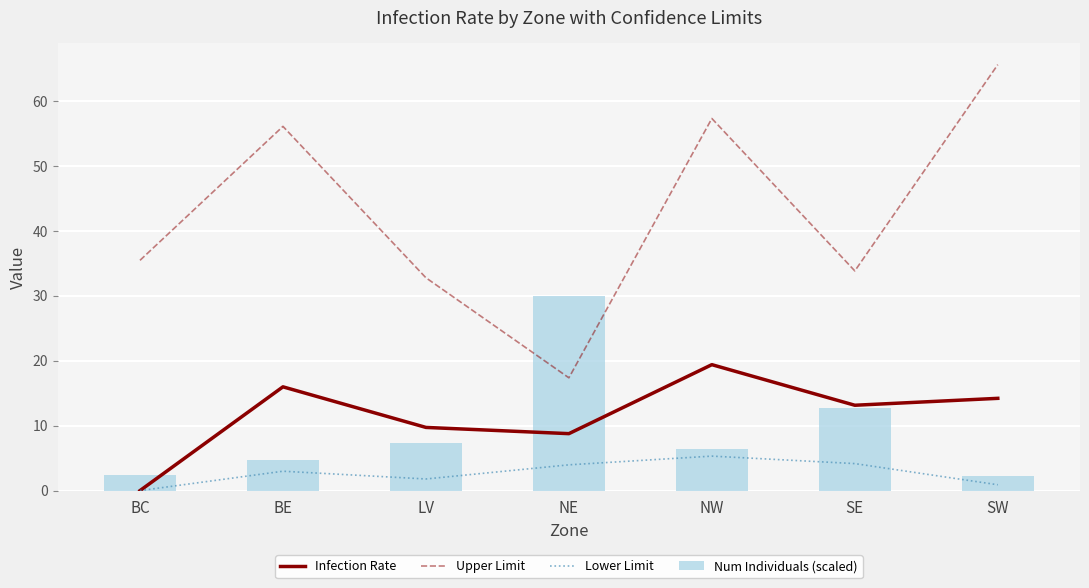

Is it true that Infection Rate equals 3.1 at NE?

False